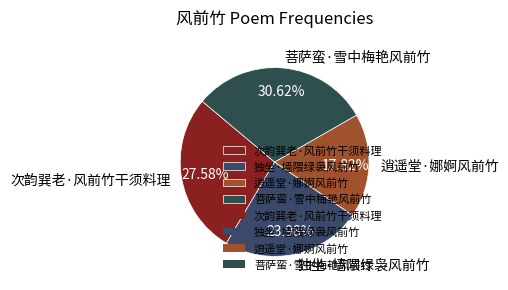

What is the smallest slice in the pie chart?

逍遥堂·娜婀风前竹